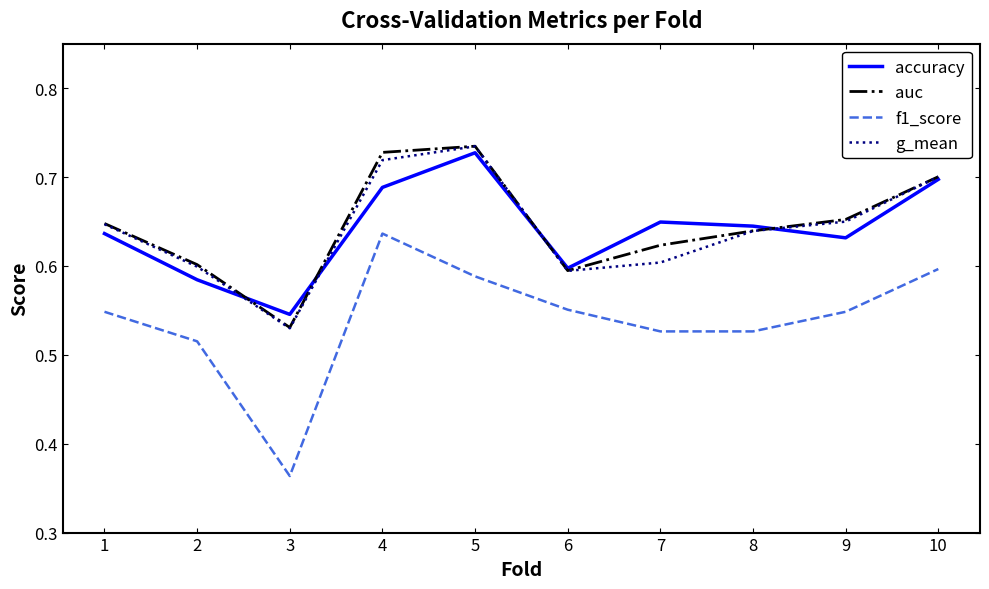

True or false: f1_score and auc cross at least once.

False